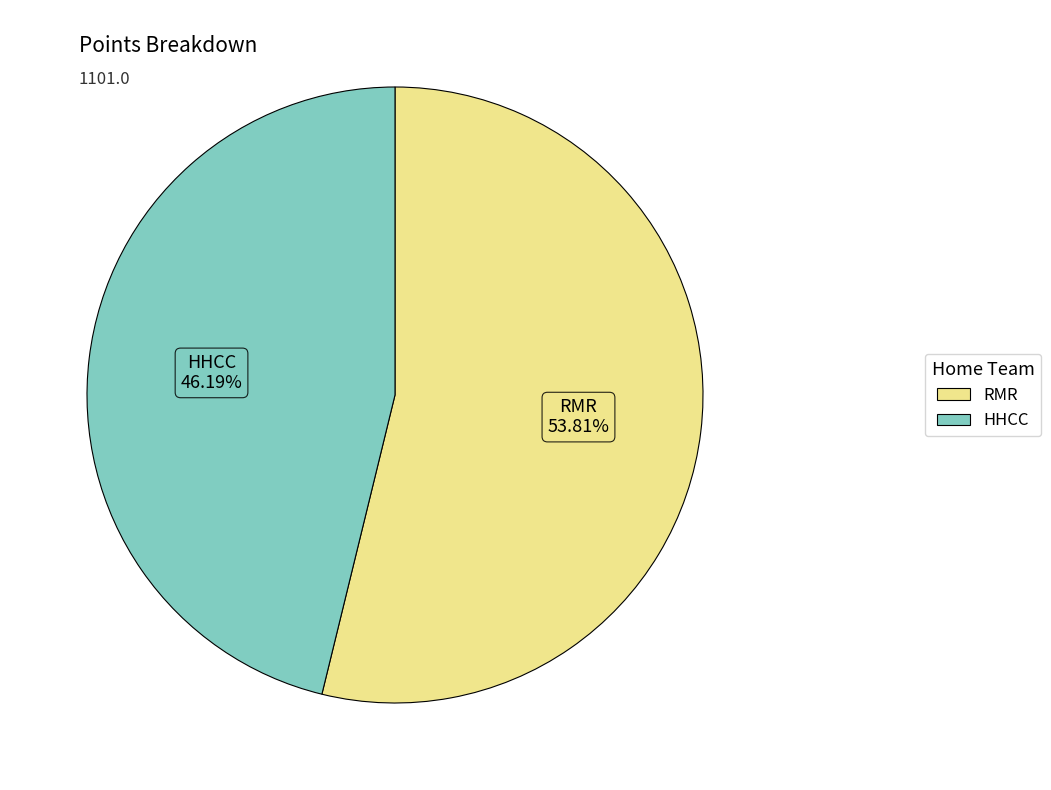

Which has a higher value, RMR or HHCC?

RMR